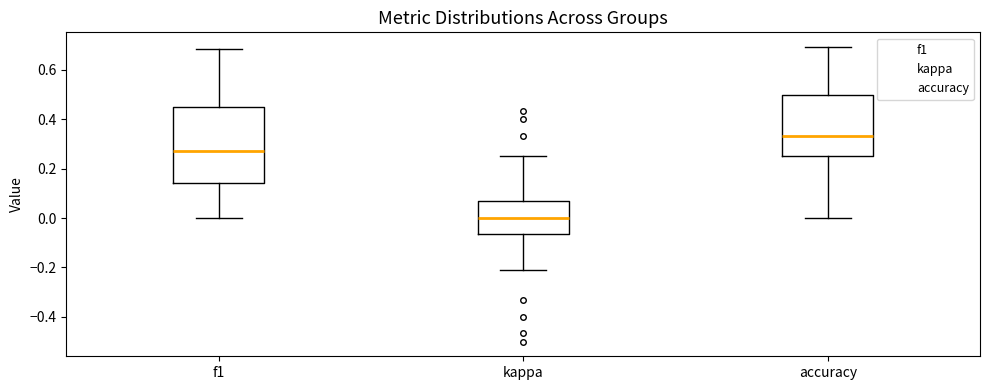

Reading left to right, transcribe this box plot: for each box, give where its median line is, the range the box spans, and where its two whiskers end, as read against the y-axis. The values are not printed on the chart, so give them approximately, as read against the axis.

f1: median 0.28, box 0.14 to 0.46, whiskers 0.00 to 0.68
kappa: median 0.00, box -0.06 to 0.06, whiskers -0.20 to 0.26
accuracy: median 0.34, box 0.26 to 0.50, whiskers 0.00 to 0.70